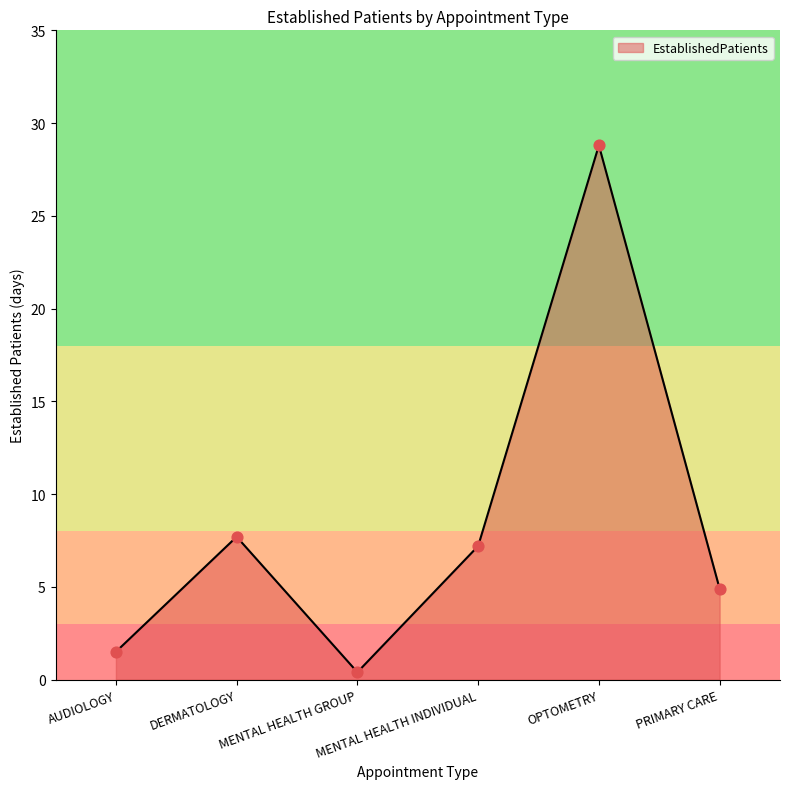

What is the change in value from AUDIOLOGY to PRIMARY CARE?

+3.4